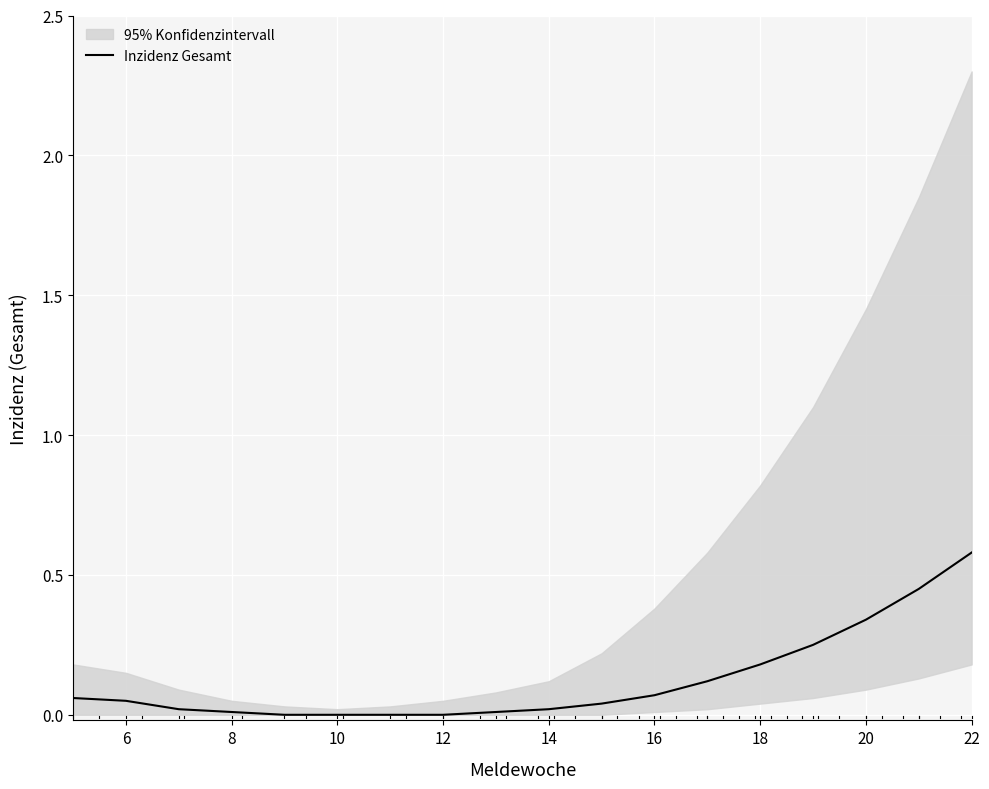

What is the value of the 12th point from the left?

0.1